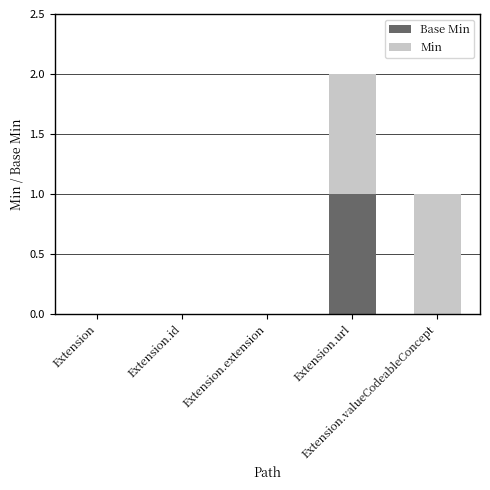

Between Extension and Extension.extension, which series saw the biggest shift?

Base Min